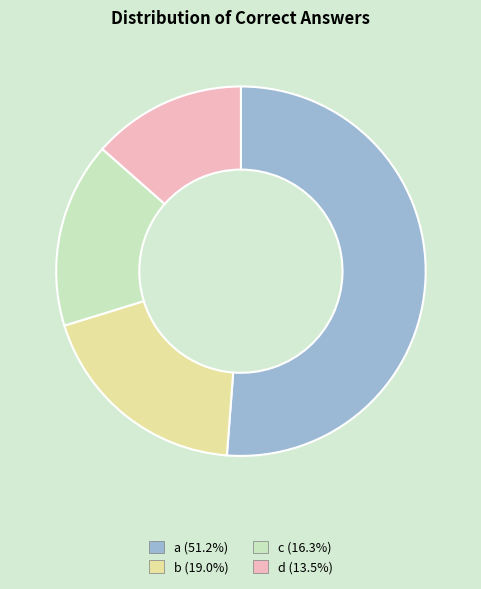

How many segments does this pie chart have?

4